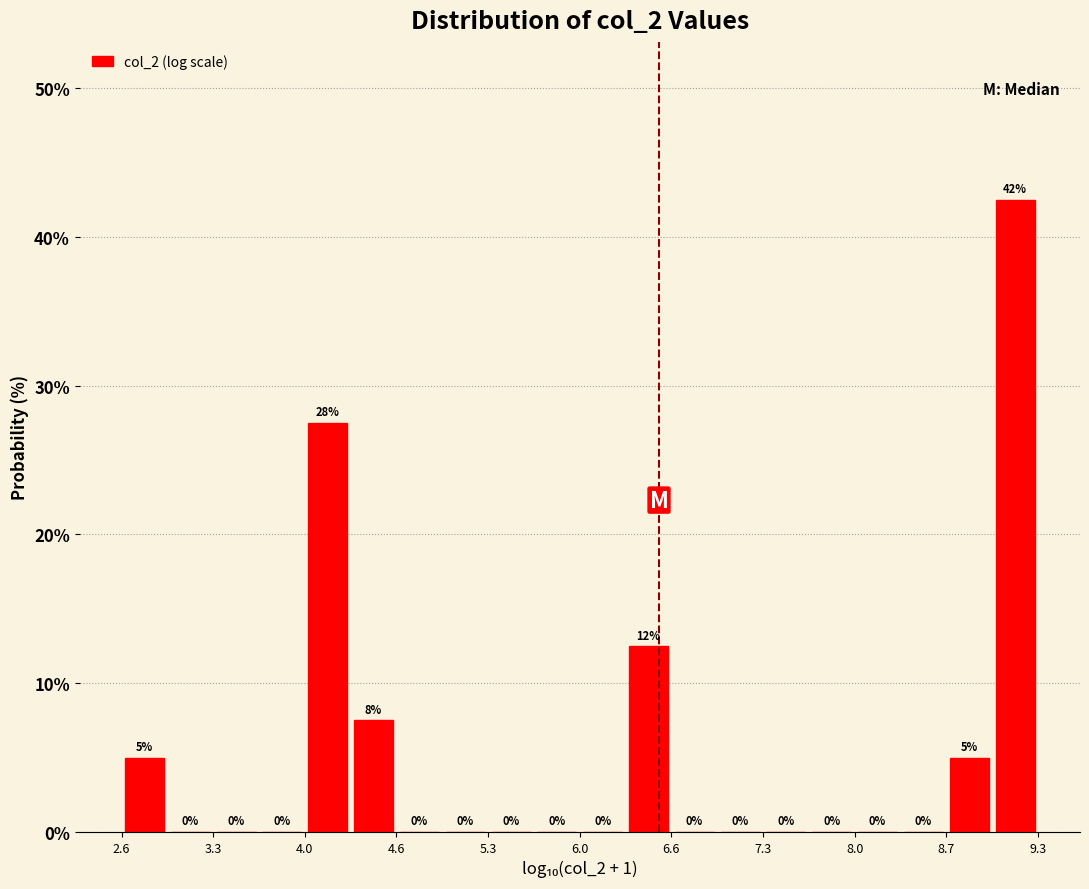

Read against the x-axis, roughly where is the centre of the tallest bar?

9.2